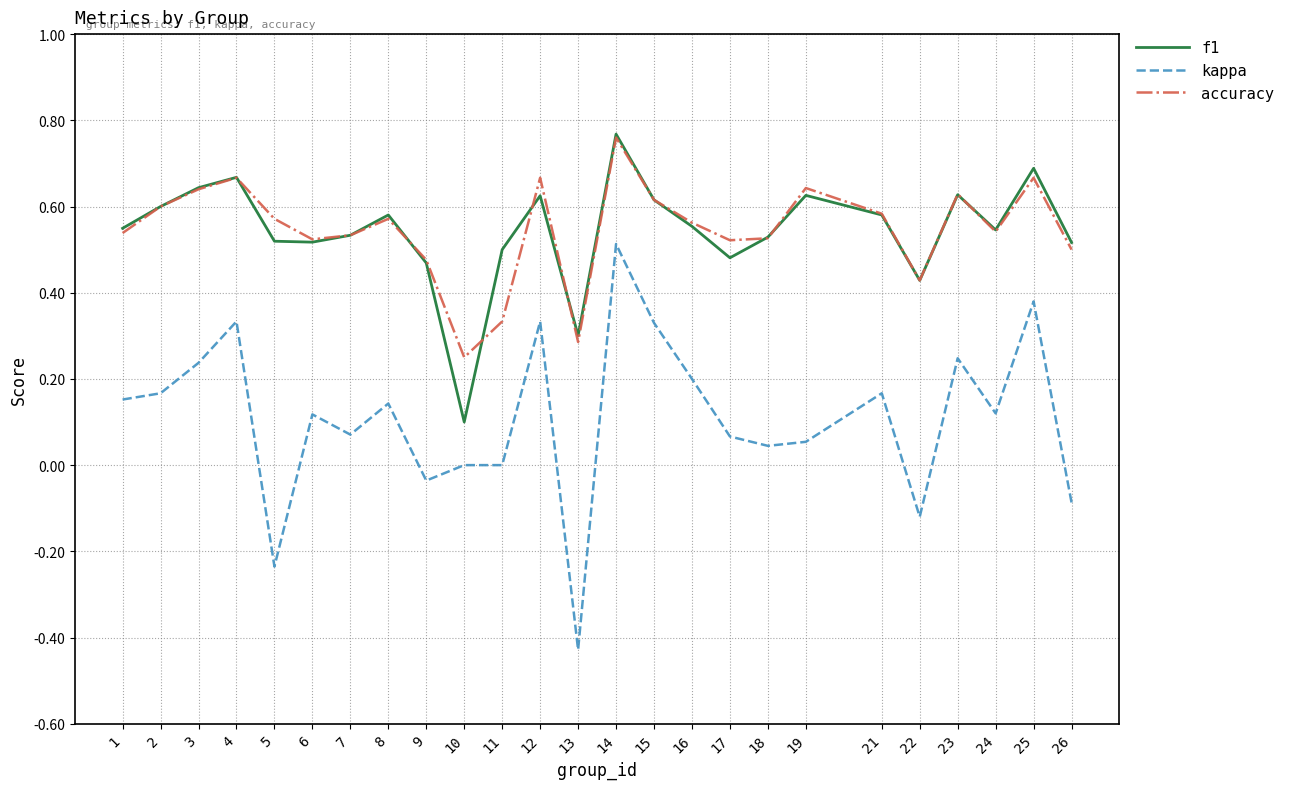

Which series changed the most between 7 and 15?

kappa